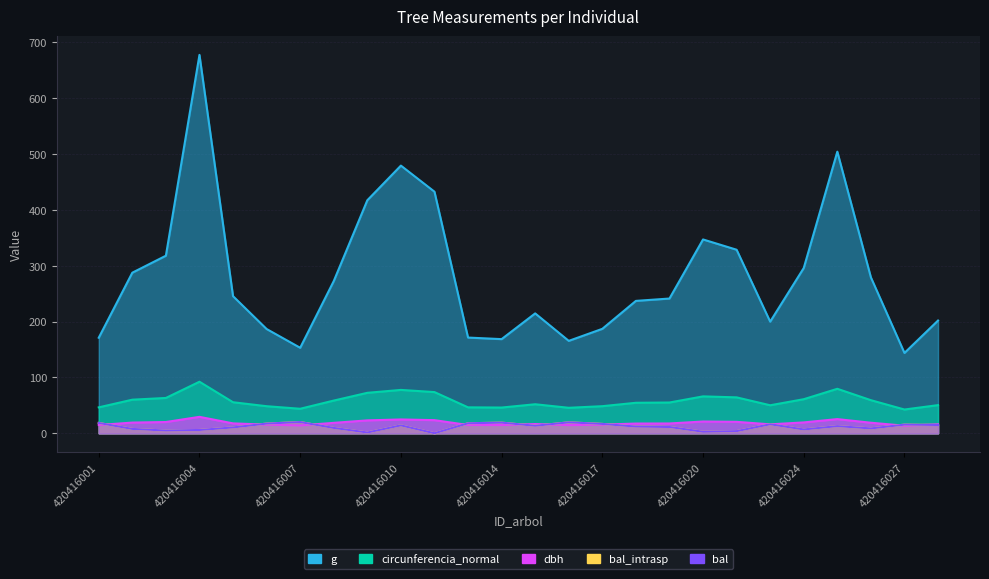

At 420416024, list the series in order from smallest to largest.

bal, bal_intrasp, dbh, circunferencia_normal, g